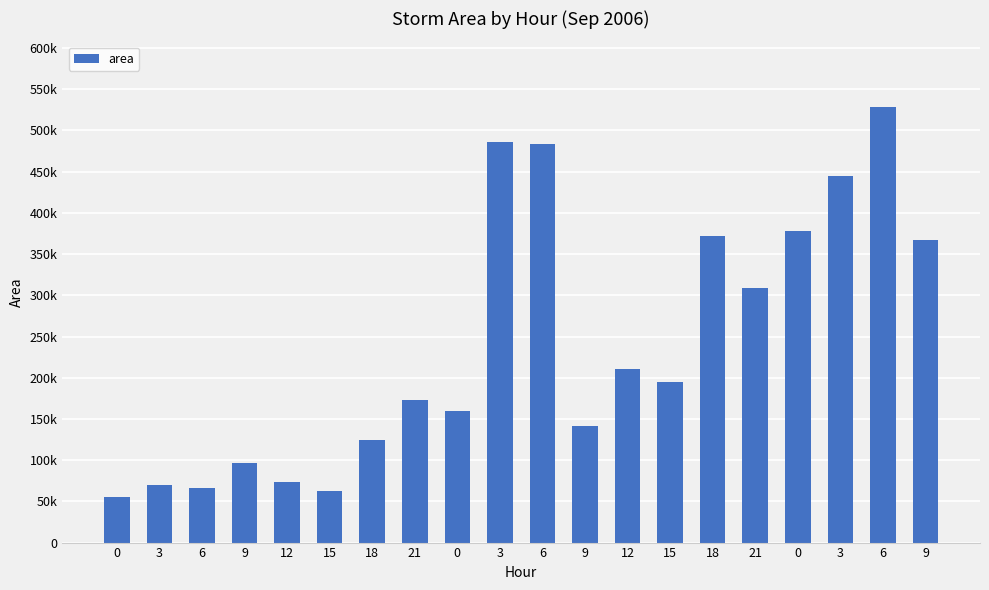

Are the bars horizontal?

No